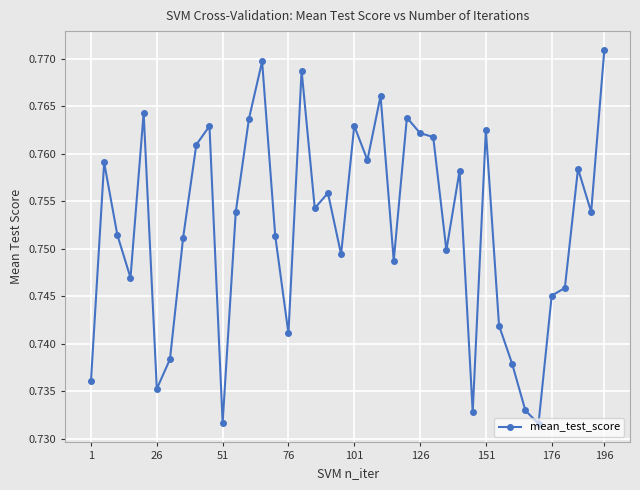

True or false: the data has more than 2 interior local peaks.

True